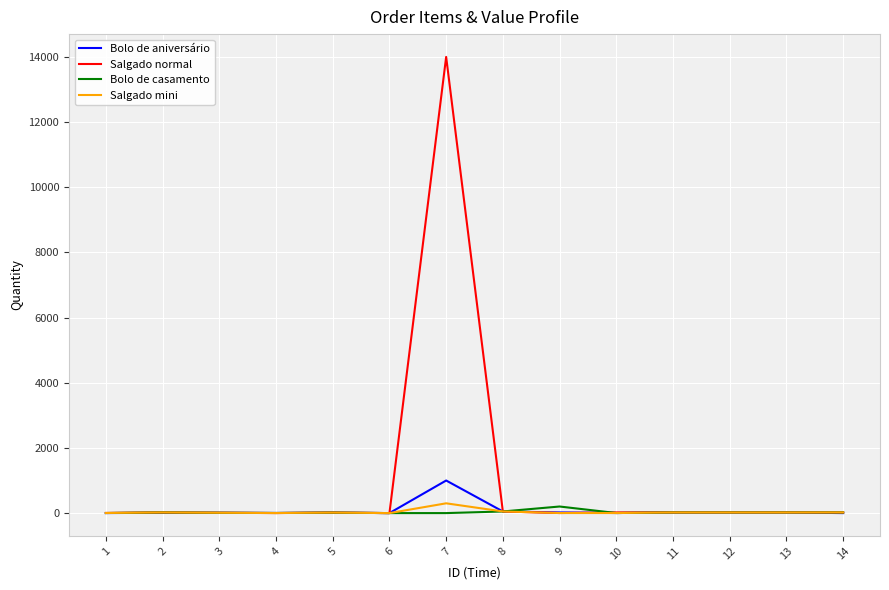

What is the sum of the Bolo de casamento values at 9 and 2?

222